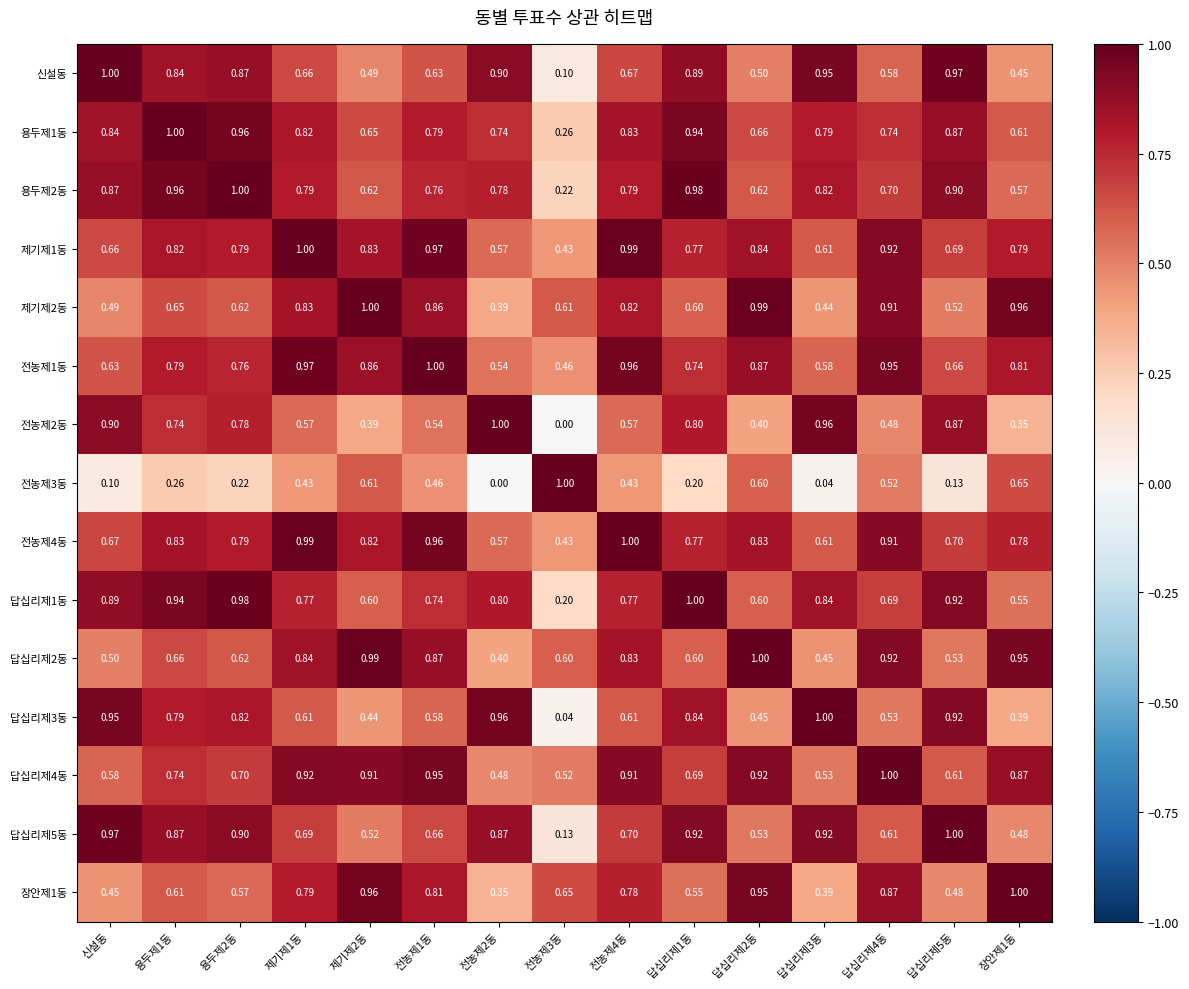

Is the value of 답십리제5동 at 전농제2동 greater than the value of 장안제1동 at 전농제2동?

Yes